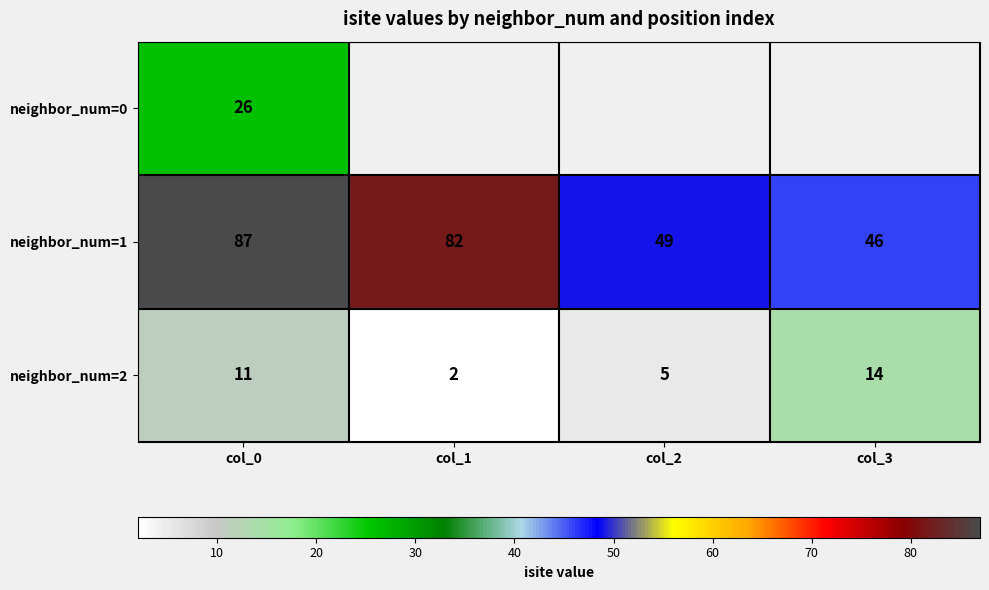

Rank the categories by neighbor_num=2 value from lowest to highest.

col_1, col_2, col_0, col_3